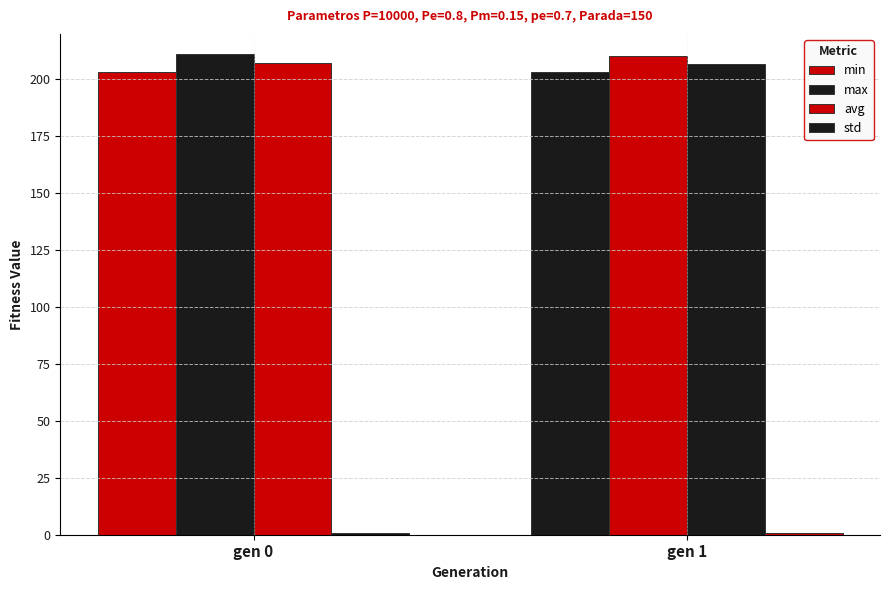

At how many categories does at least one series exceed 111?

2